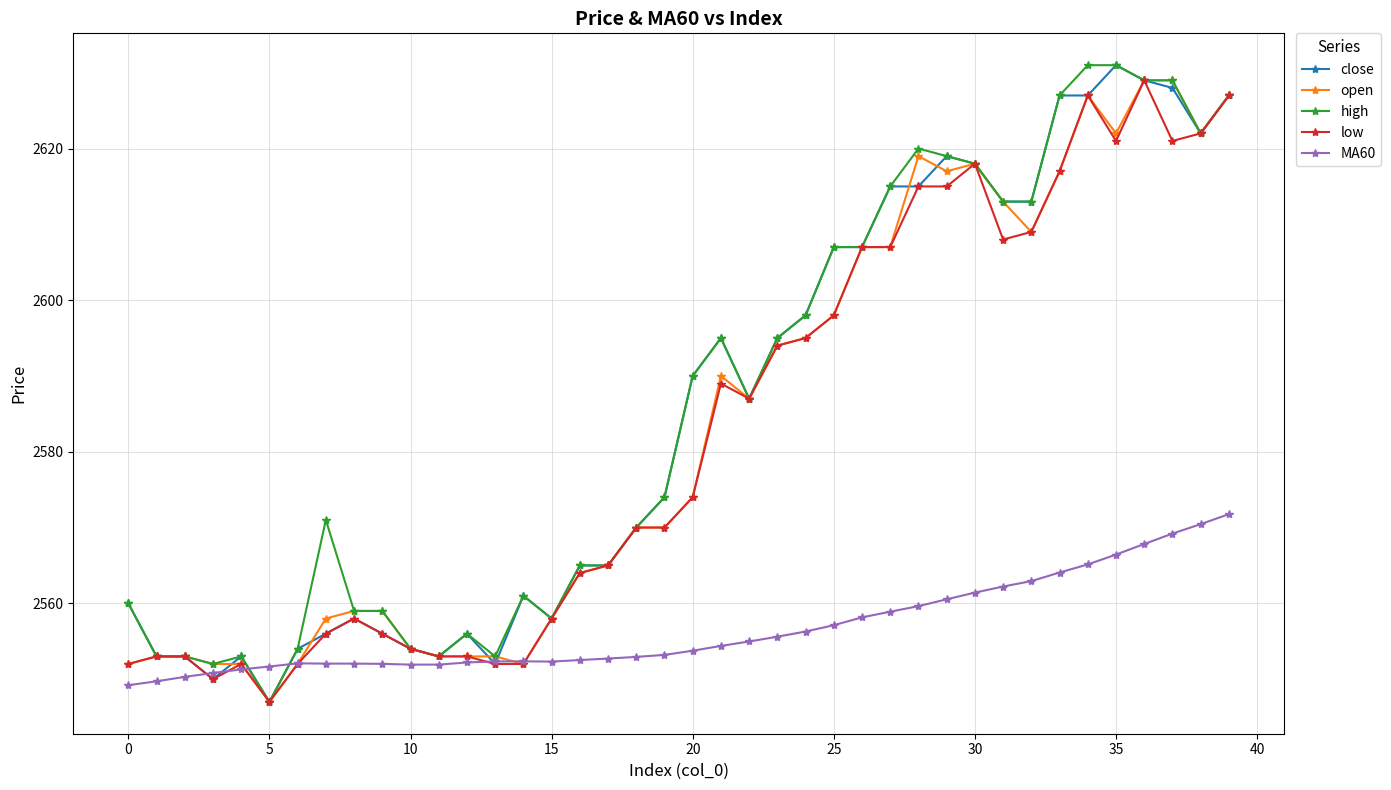

What is the maximum value shown in the chart?

2631.0